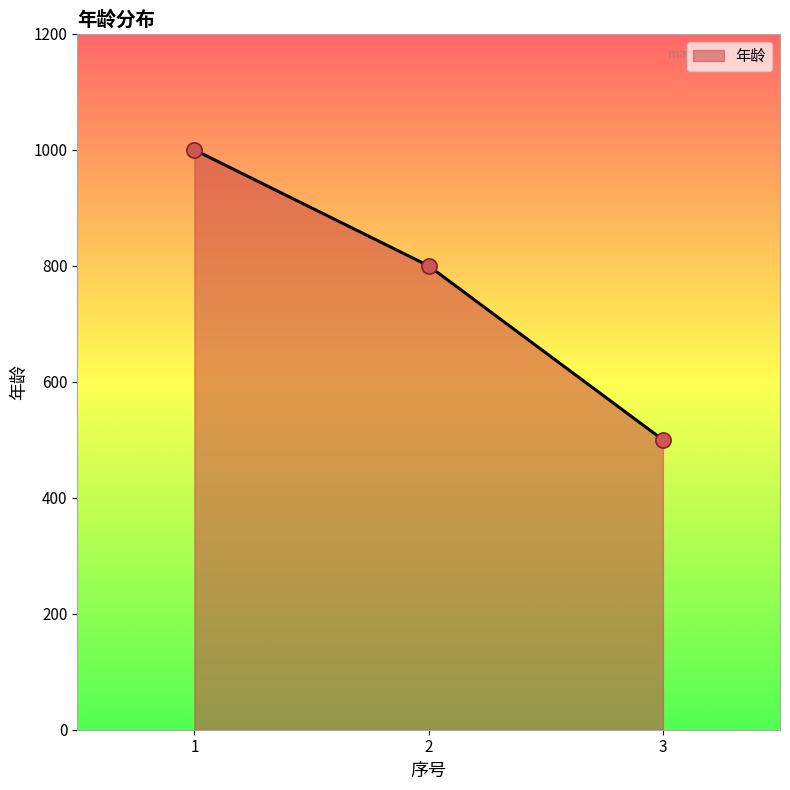

Which has a higher value, 1 or 3?

1